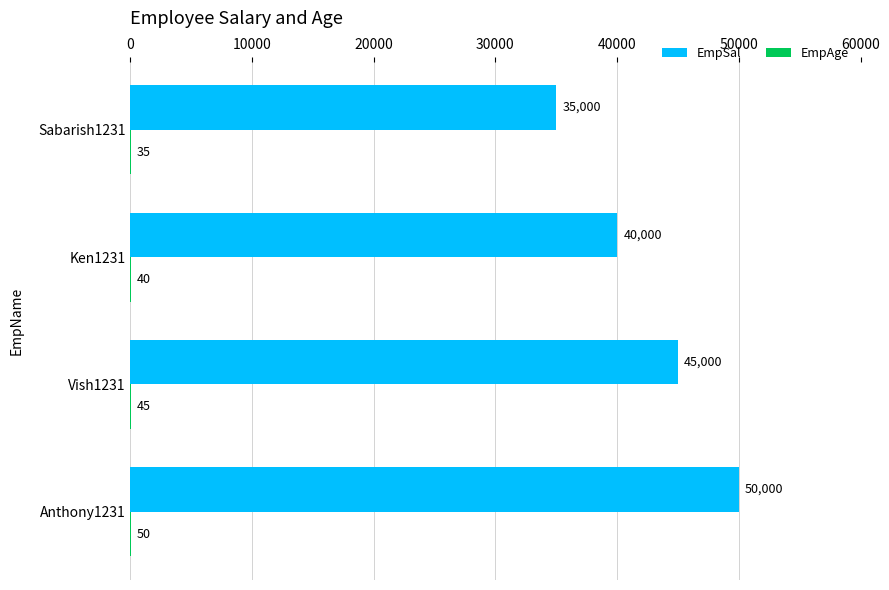

At which category is the sum across all series the highest?

Anthony1231